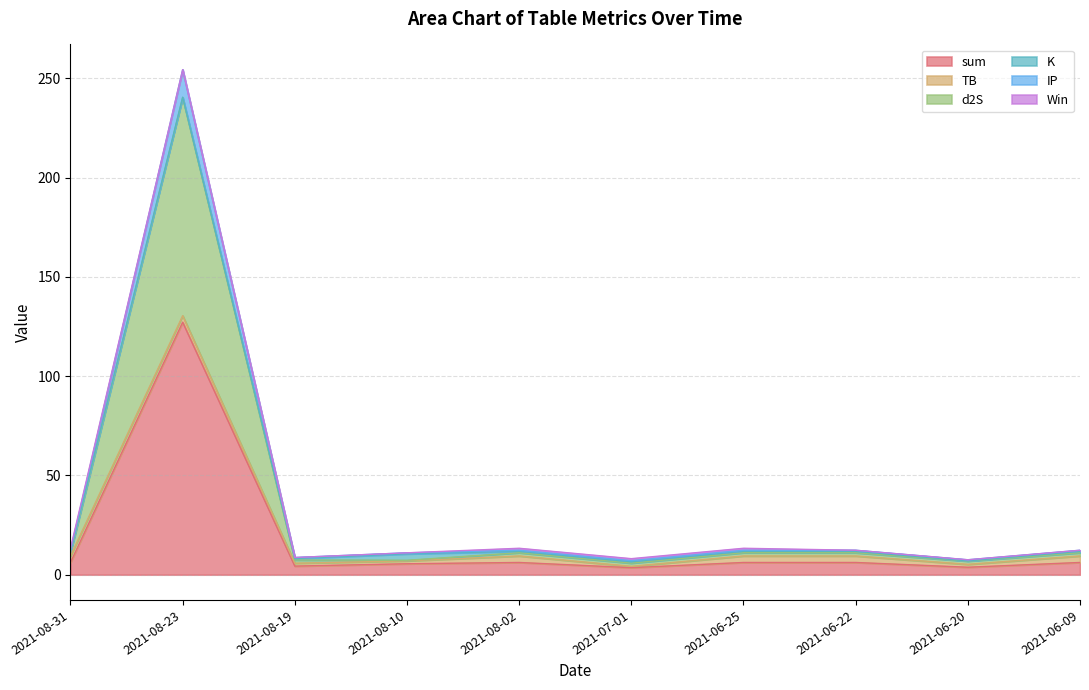

What is the minimum value shown in the chart?

3.5